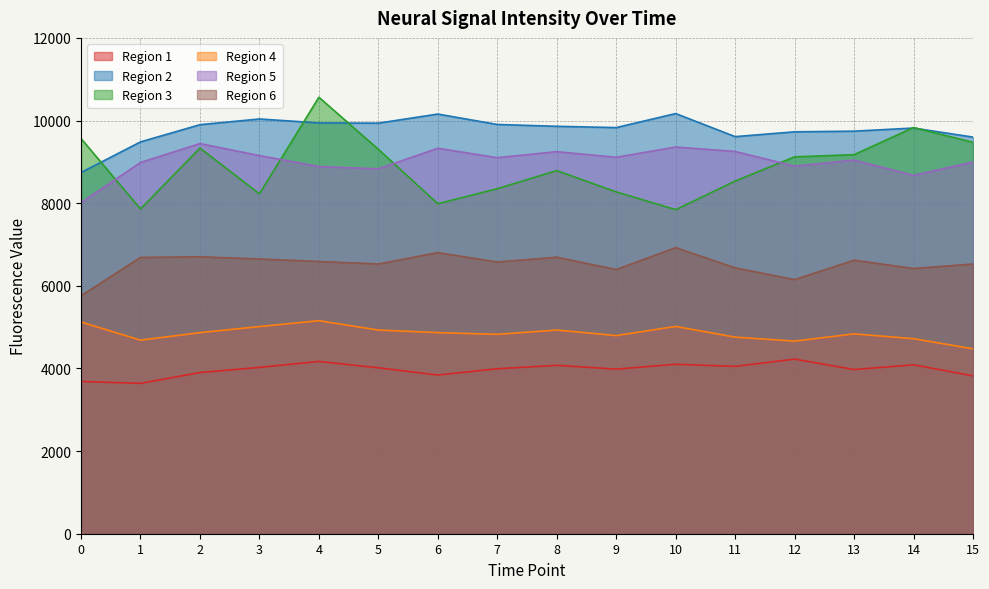

Which category has the highest value in the Region 6 series?

10